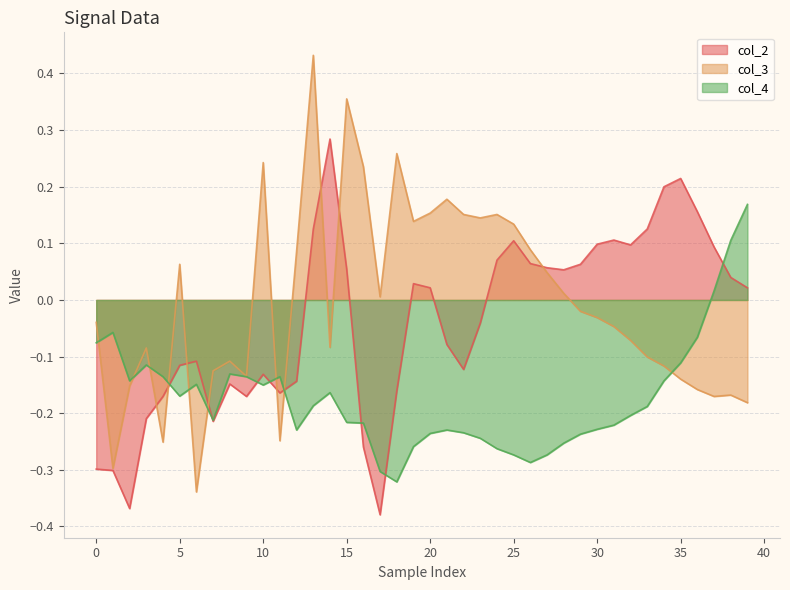

What is the maximum value shown in the chart?

0.4